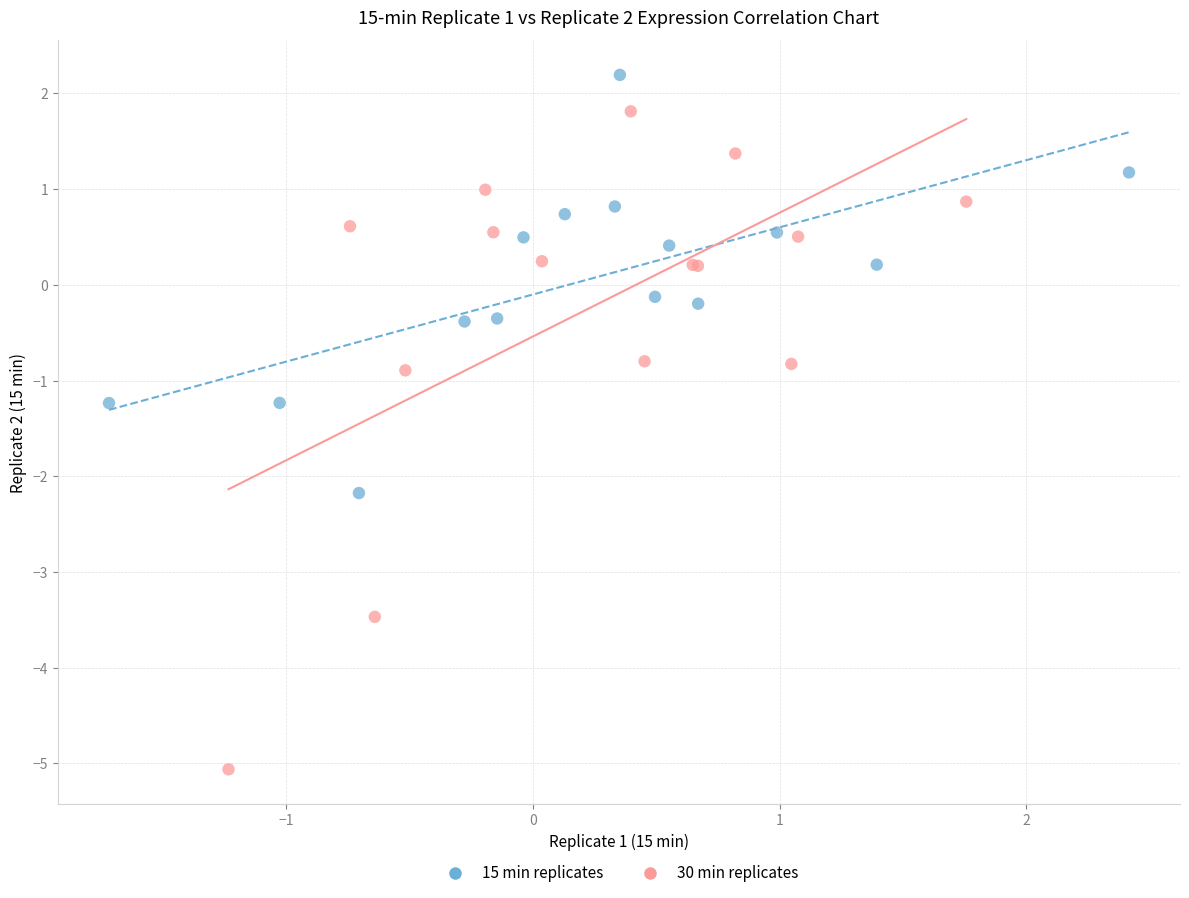

Which series has the largest Y range (max minus min)?

30 min replicates